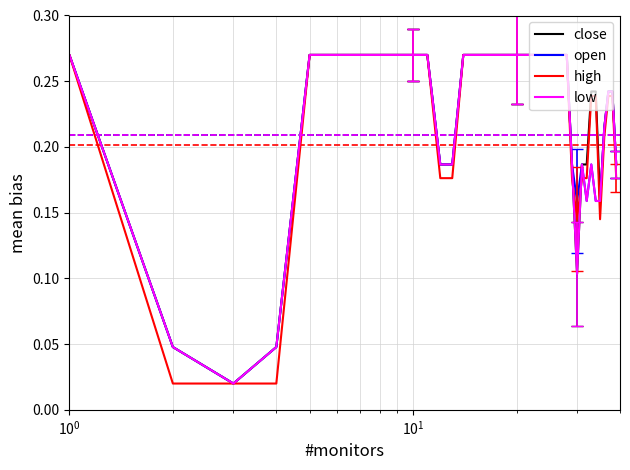

True or false: close and low cross at least once.

False